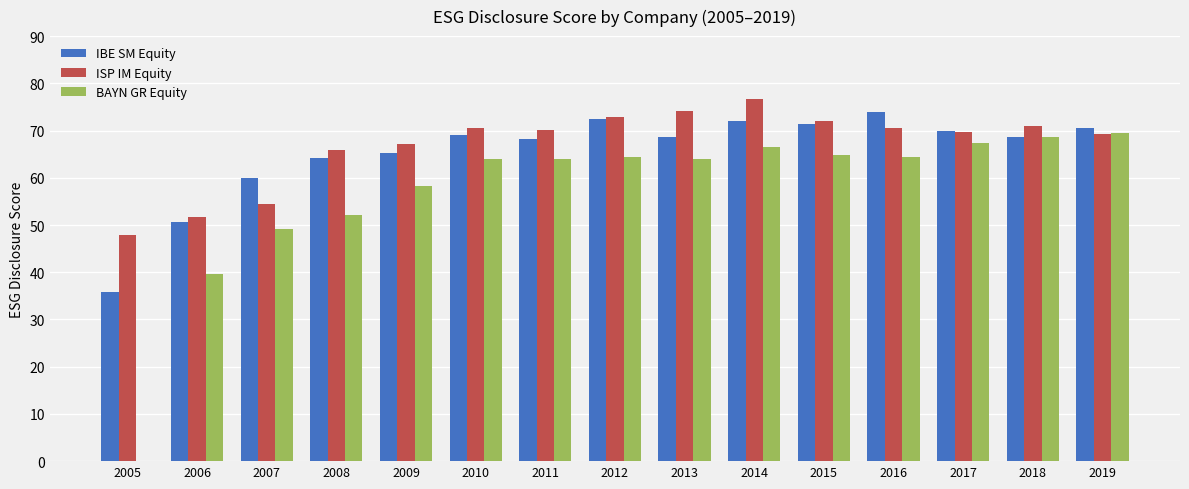

Is it true that BAYN GR Equity equals 49.2 at 2007?

True